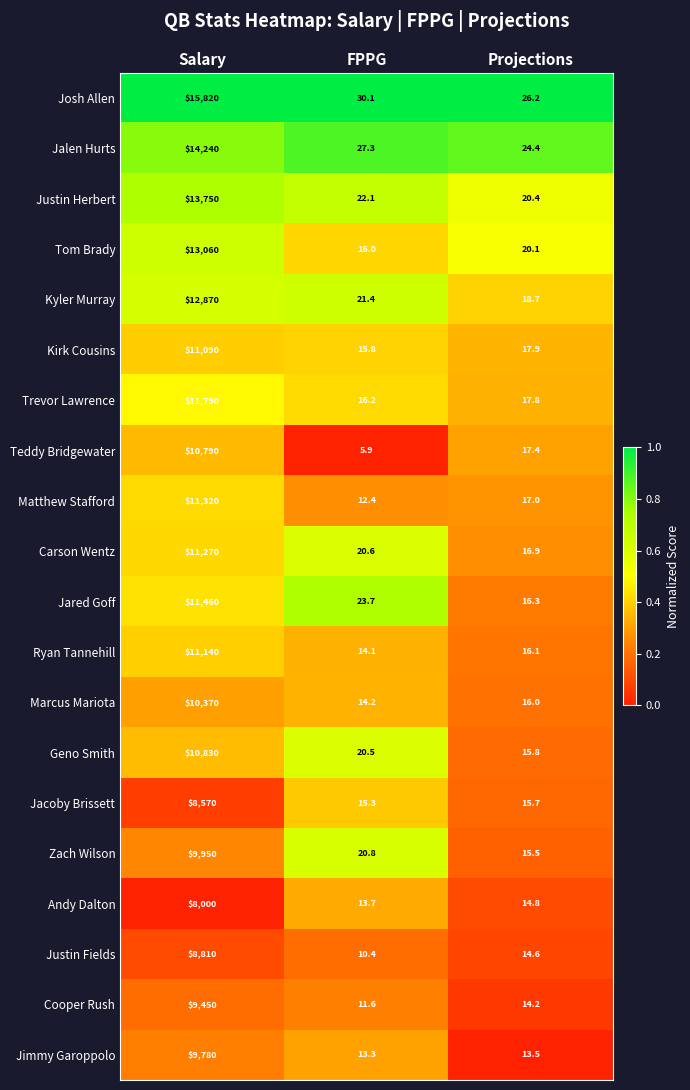

Which series has the largest range (max minus min)?

Josh Allen